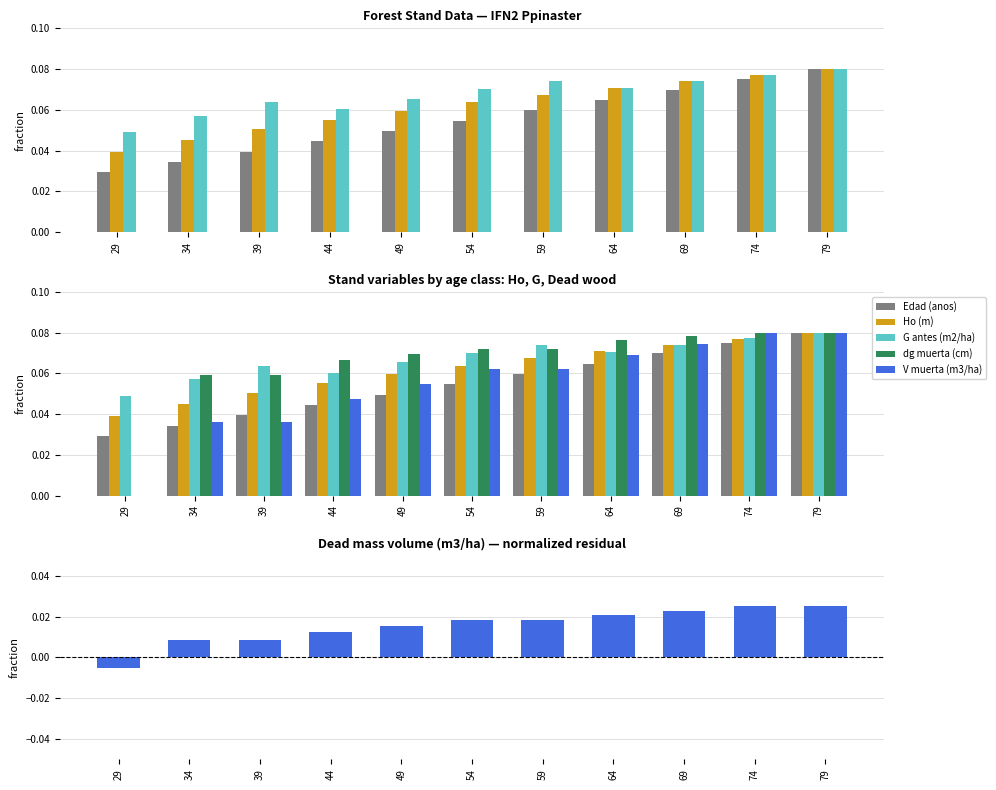

What are all the series names shown in the legend?

Edad (anos), Ho (m), G antes (m2/ha), dg muerta (cm), V muerta (m3/ha)